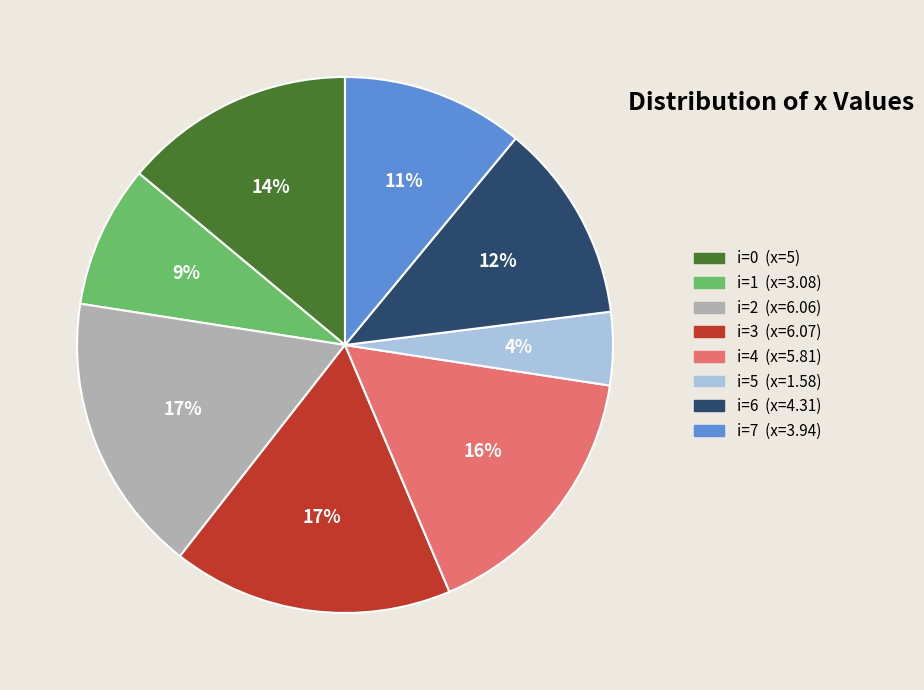

To the nearest percent, what is the average slice percentage?

12%